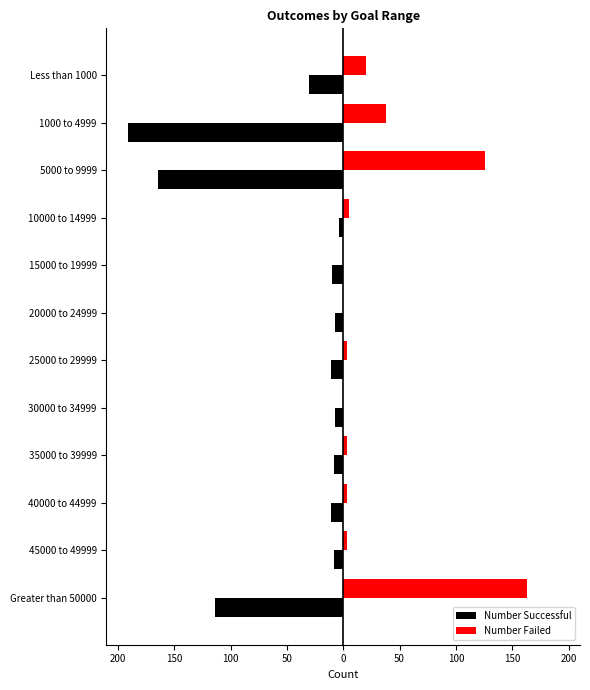

What is the difference between the maximum and minimum values in the Number Successful series?

187